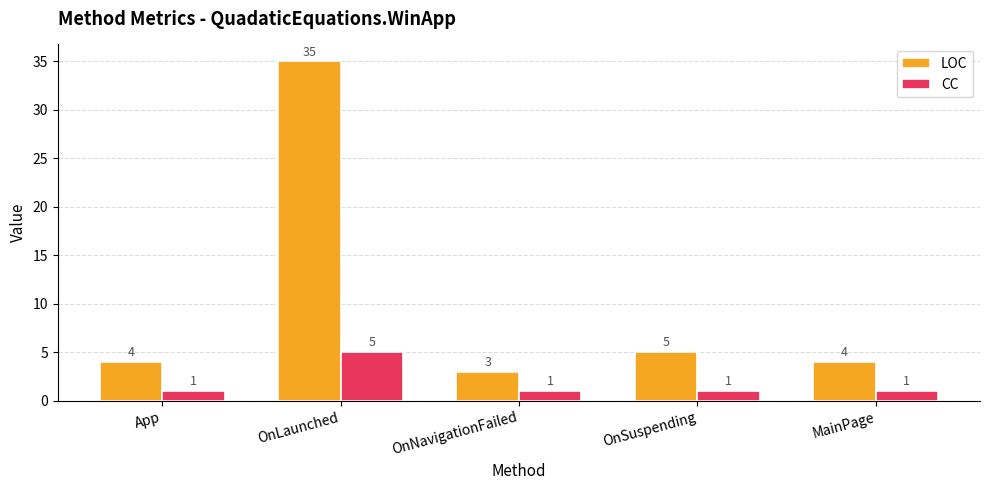

What is the smallest value displayed?

1